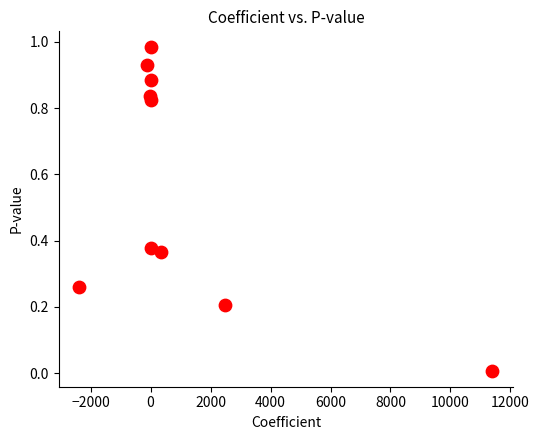

What is the average Y value?

0.6